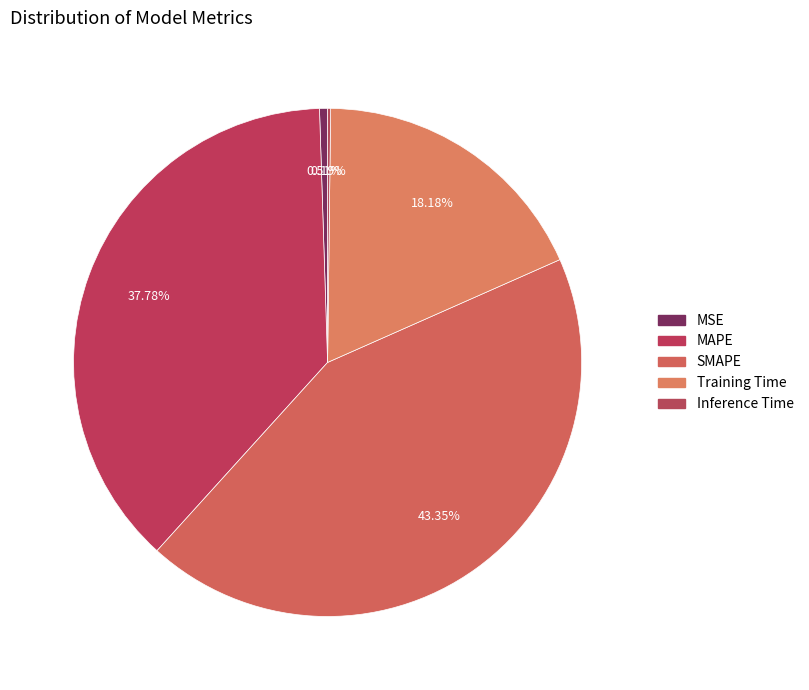

The Inference Time slice represents 1% of the pie. True or false?

False